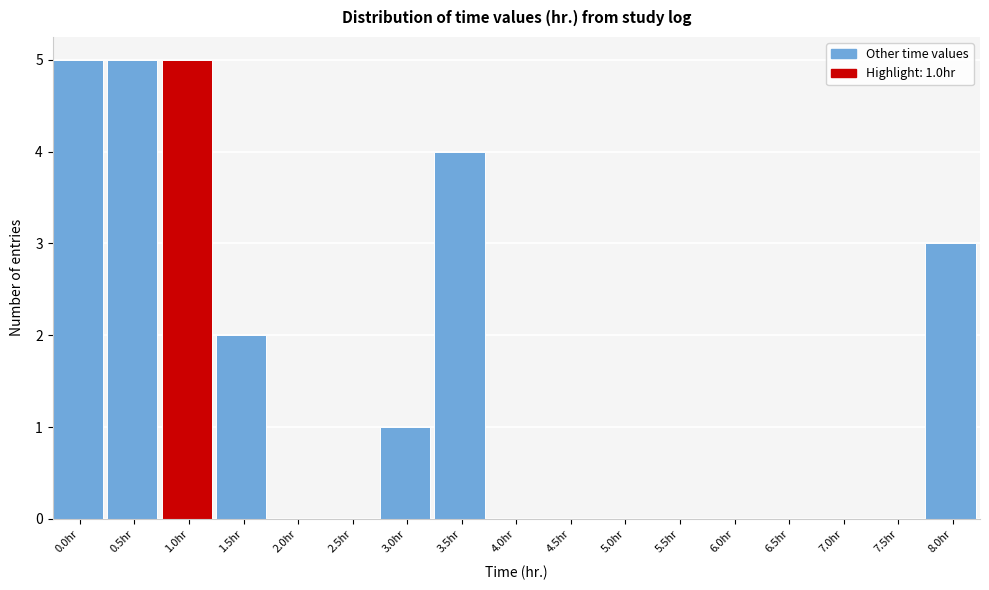

Reading left to right, list all the values displayed in this chart.

0.0hr=5	0.5hr=5	1.0hr=5	1.5hr=2	2.0hr=0	2.5hr=0	3.0hr=1	3.5hr=4	4.0hr=0	4.5hr=0	5.0hr=0	5.5hr=0	6.0hr=0	6.5hr=0	7.0hr=0	7.5hr=0	8.0hr=3